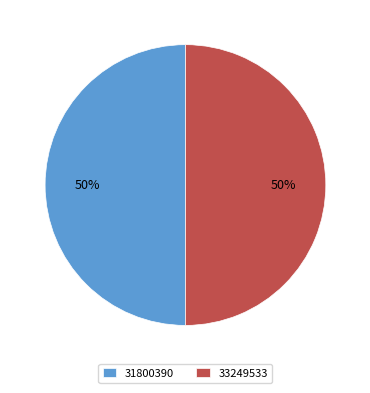

True or false: 31800390 accounts for 50% of the total.

True